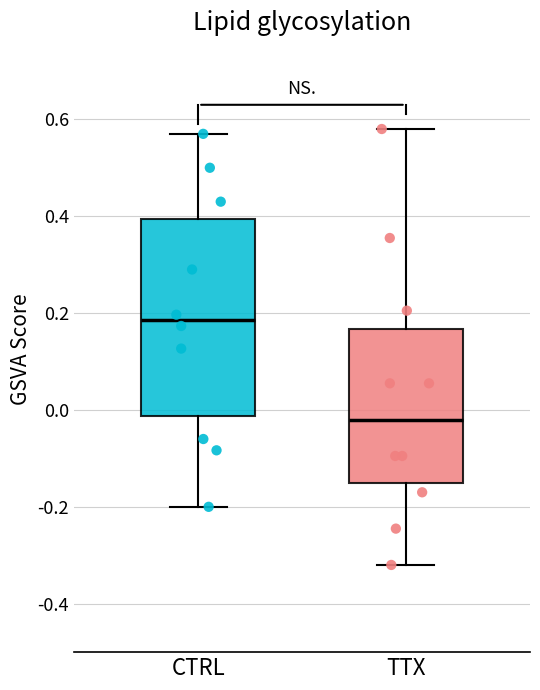

Reading left to right, read every box against the y-axis: the position of its median line, the range the box covers, and the ends of its whiskers. The values are not printed on the chart, so give them approximately, as read against the axis.

CTRL: median 0.18, box -0.02 to 0.40, whiskers -0.20 to 0.58
TTX: median -0.02, box -0.16 to 0.16, whiskers -0.32 to 0.58